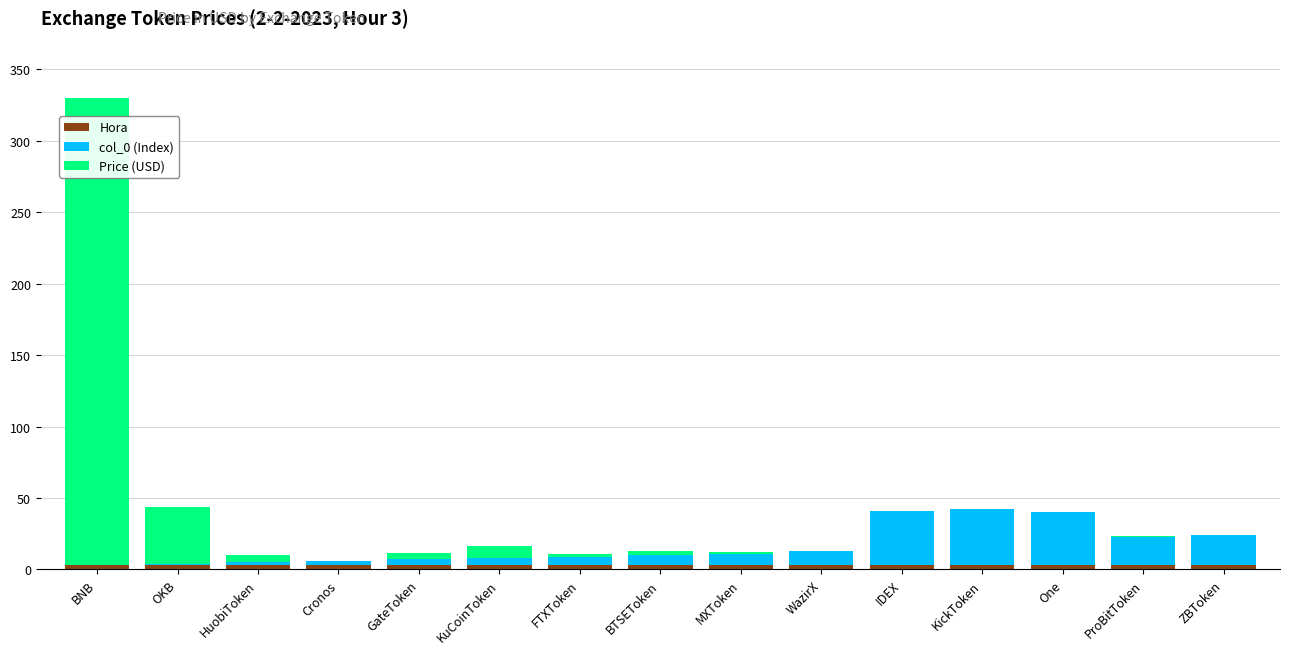

At which category is the sum across all series the highest?

BNB